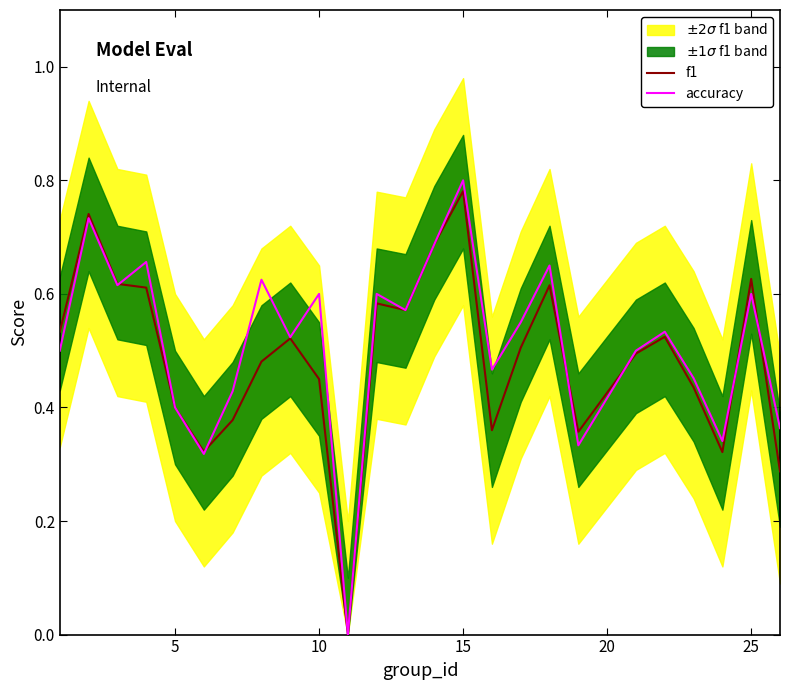

True or false: f1 has more than 0 points higher than both neighbors.

True